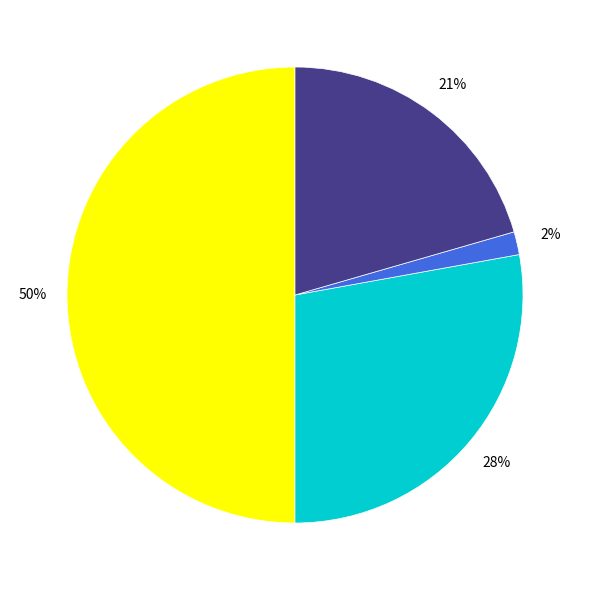

Count the number of slices in the pie.

4